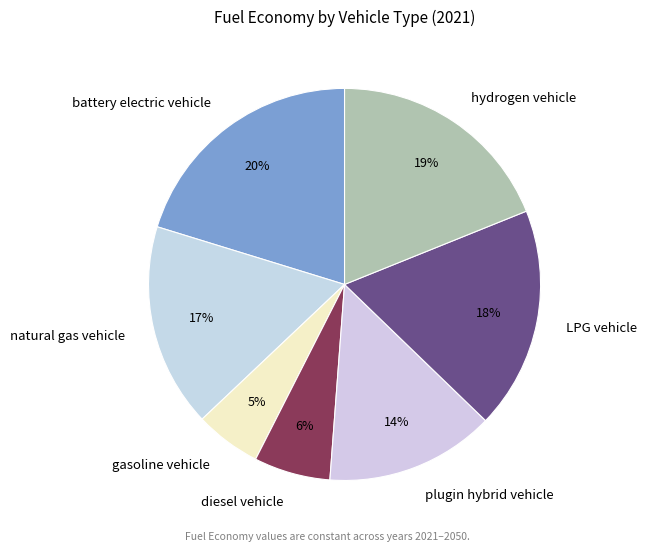

Is there a majority slice in this chart?

No